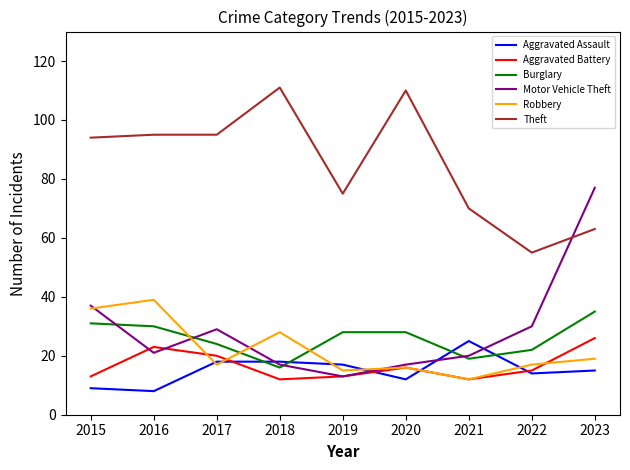

Reading right to left, extract all data points from this chart.

Aggravated Assault: 2023=15	2022=14	2021=25	2020=12	2019=17	2018=18	2017=18	2016=8	2015=9
Aggravated Battery: 2023=26	2022=15	2021=12	2020=16	2019=13	2018=12	2017=20	2016=23	2015=13
Burglary: 2023=35	2022=22	2021=19	2020=28	2019=28	2018=16	2017=24	2016=30	2015=31
Motor Vehicle Theft: 2023=77	2022=30	2021=20	2020=17	2019=13	2018=17	2017=29	2016=21	2015=37
Robbery: 2023=19	2022=17	2021=12	2020=16	2019=15	2018=28	2017=17	2016=39	2015=36
Theft: 2023=63	2022=55	2021=70	2020=110	2019=75	2018=111	2017=95	2016=95	2015=94